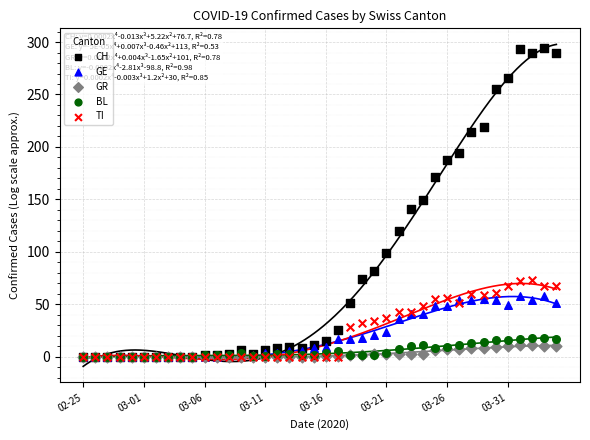

Which series contains the highest Y value?

CH